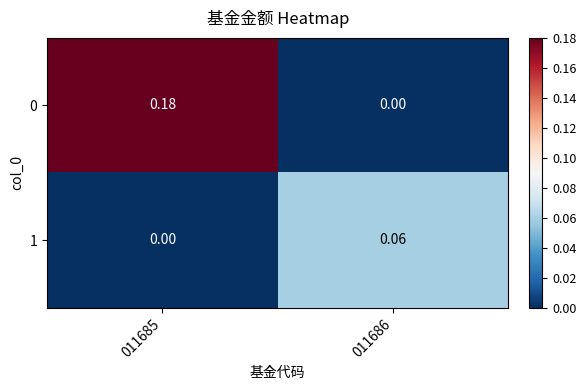

Which series has the largest total across all categories?

0